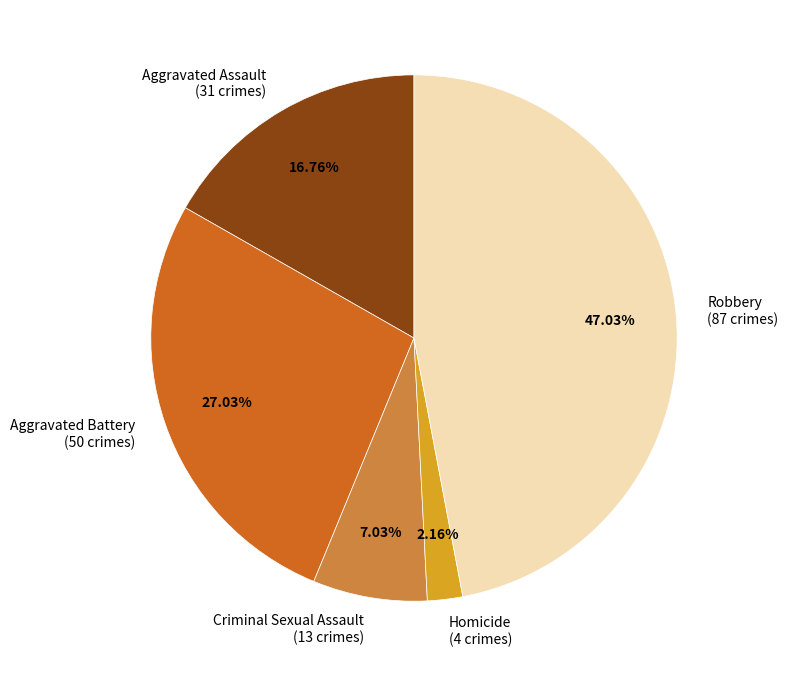

To the nearest percent, what is the combined percentage of Criminal Sexual Assault and Aggravated Assault?

24%